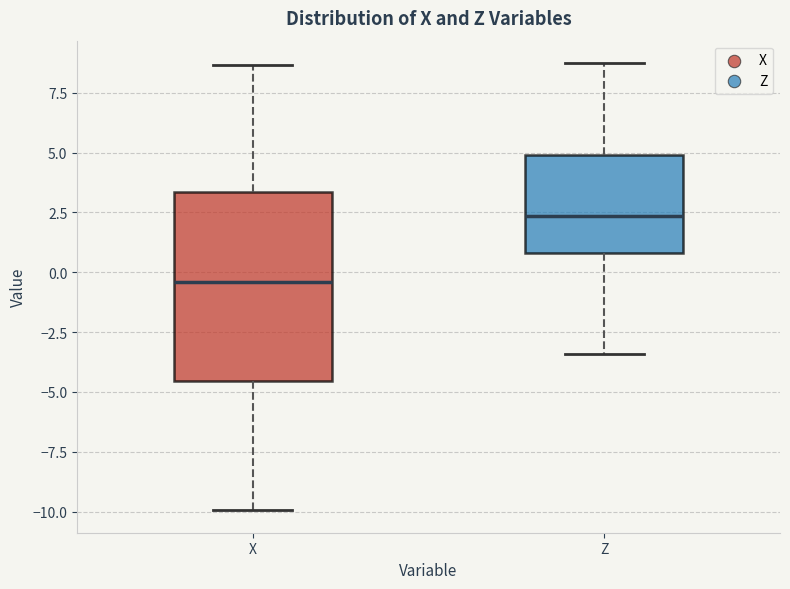

Which box's median line is the lowest?

X